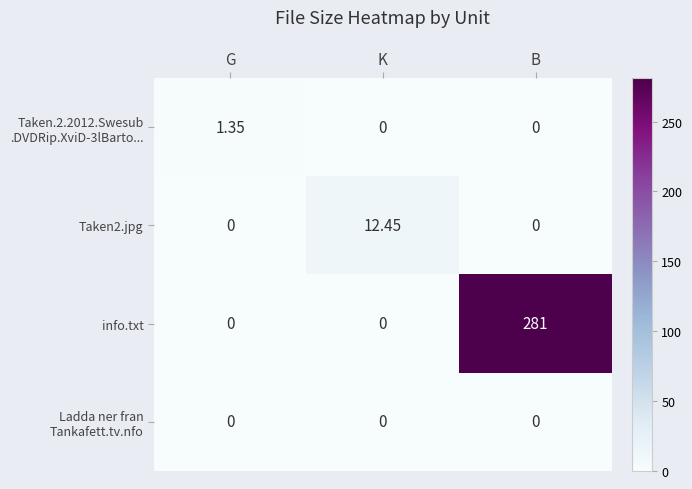

Which series has the largest total across all categories?

info.txt